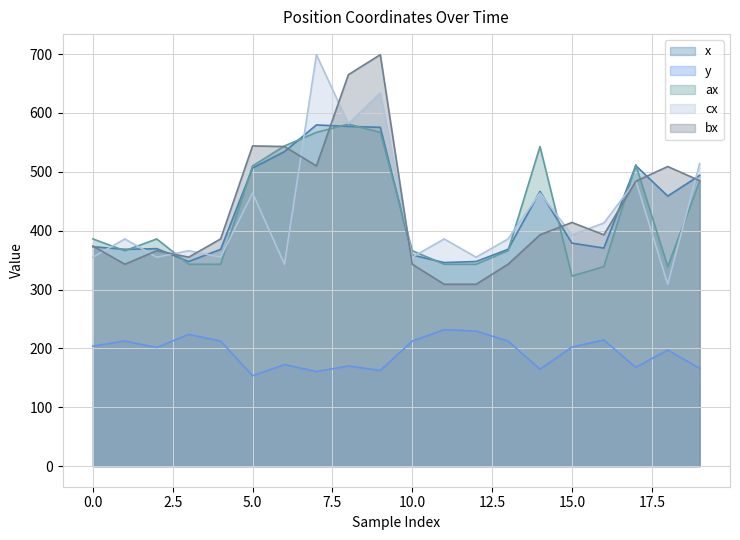

The y series shows 172.5 at 6. True or false?

True